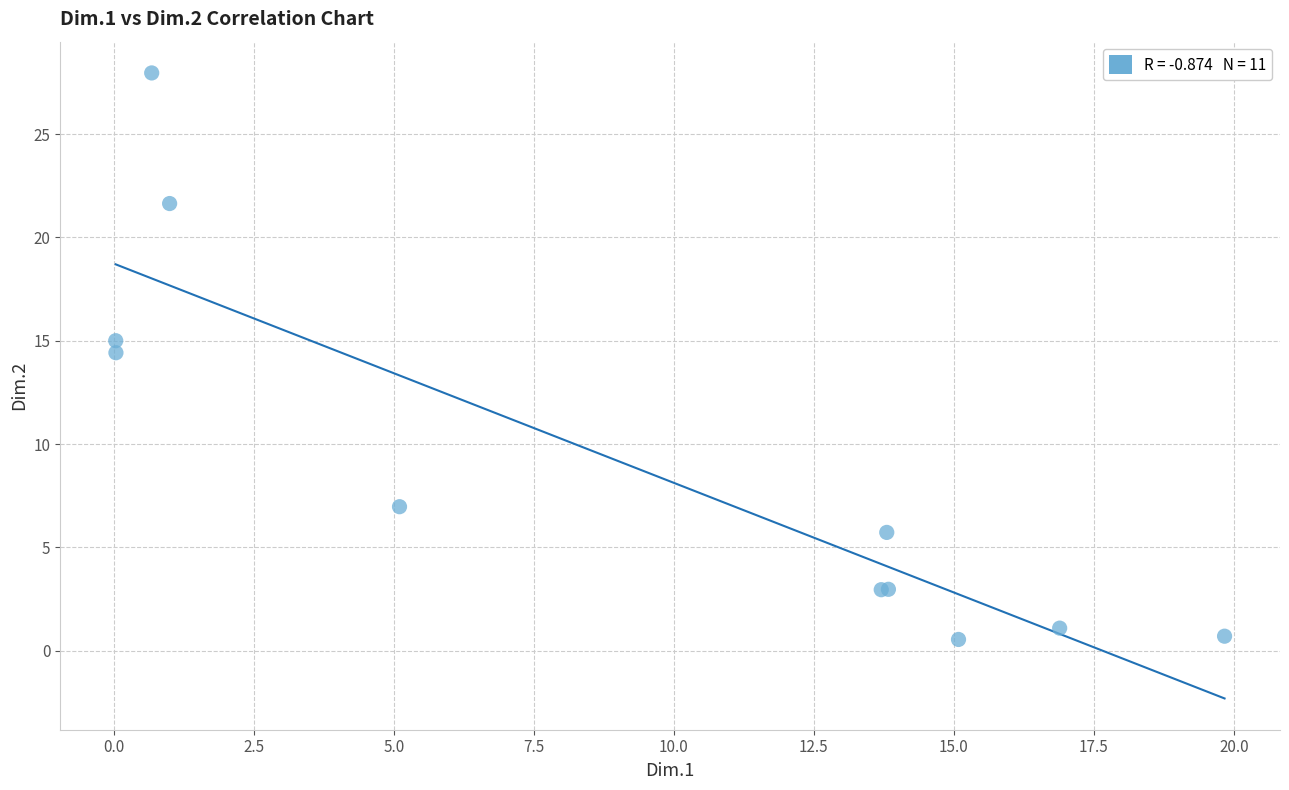

What Y value in the scatter plot is closest to 14?

14.4